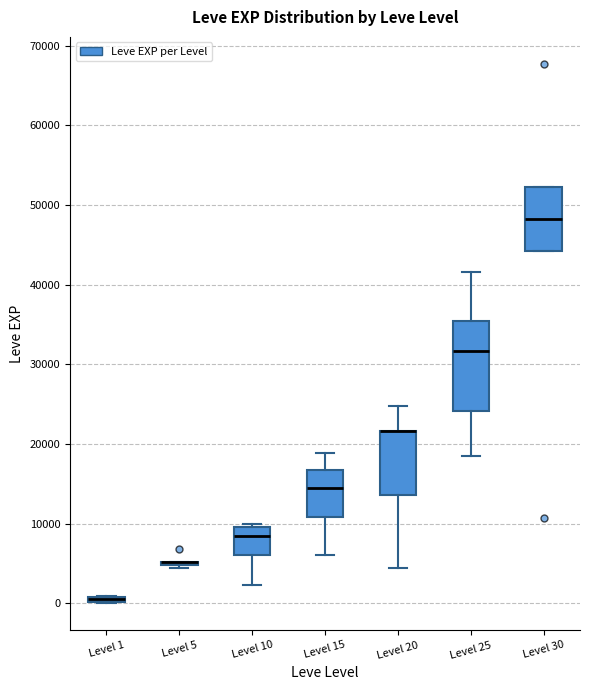

Which box is the tallest, from its lower edge to its upper edge?

Level 25